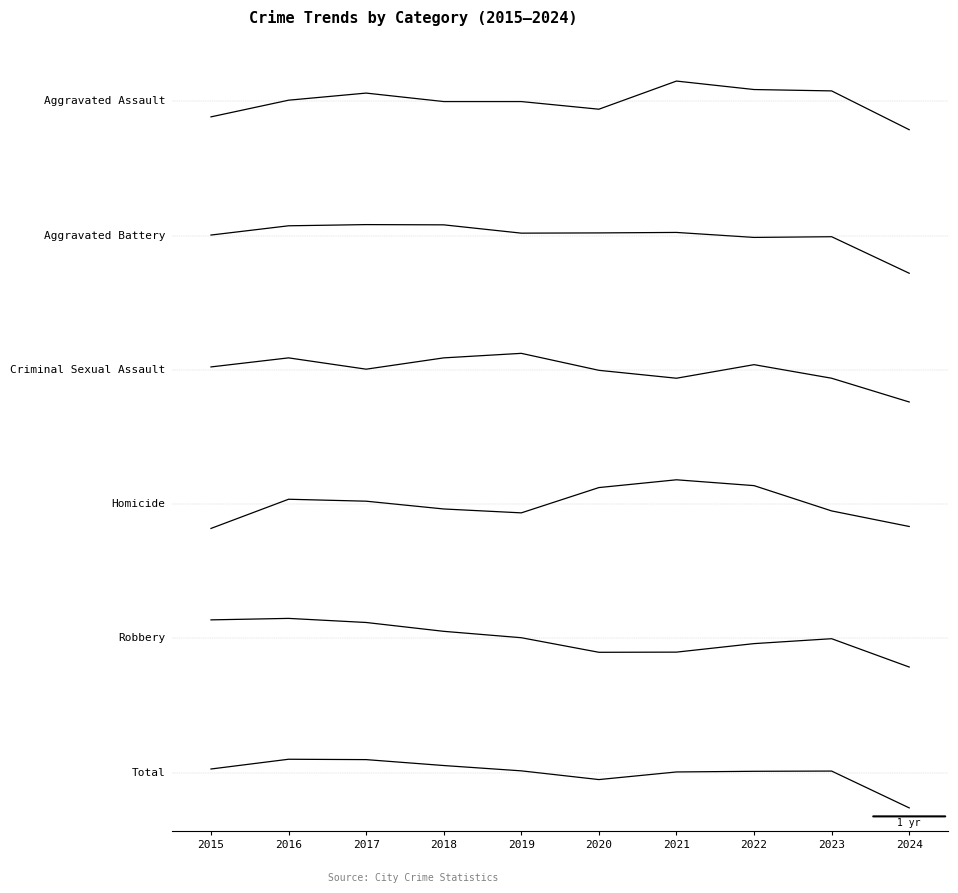

What is the greatest value displayed?

0.5